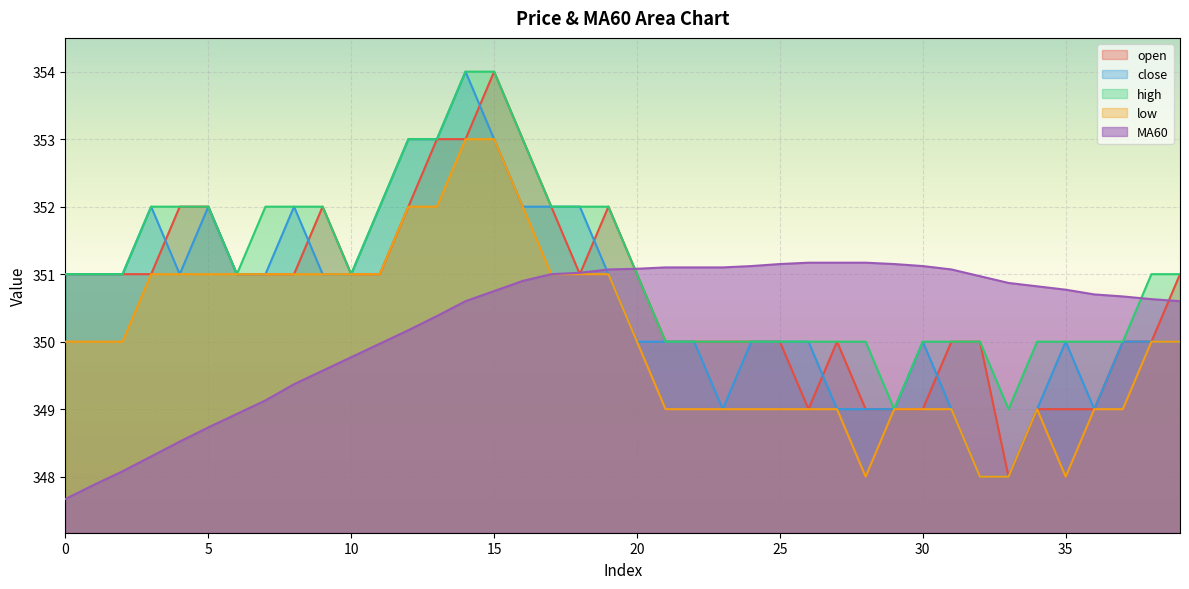

True or false: high has more than 1 interior local peaks.

False